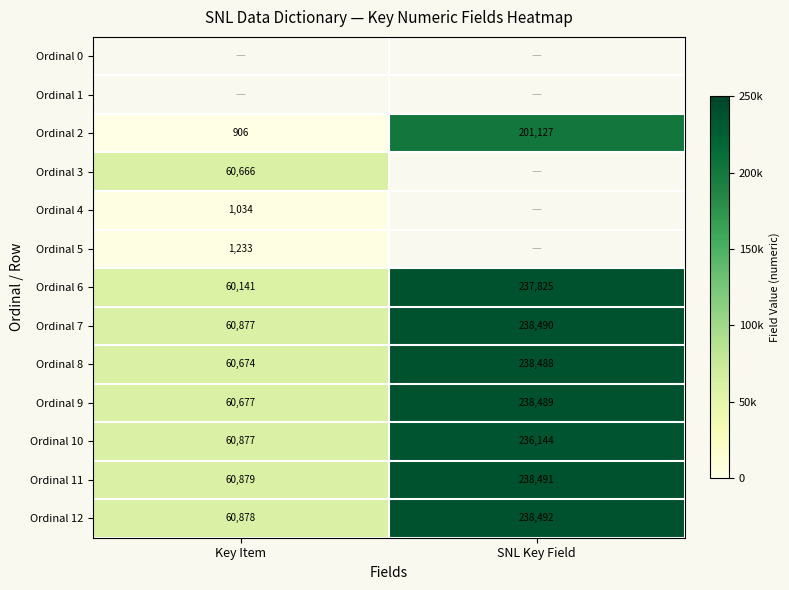

What is the sum of all Ordinal 7 values?

299367